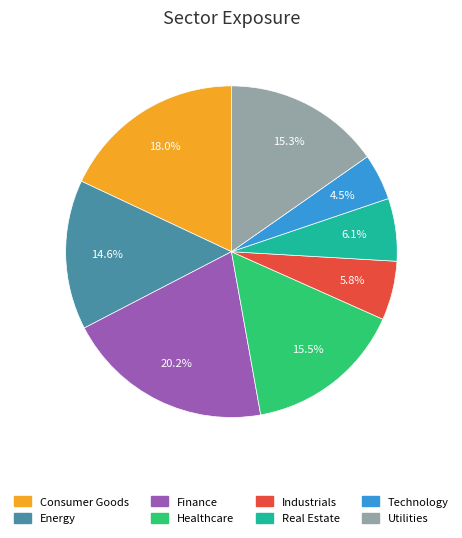

How many slices are in this pie chart?

8